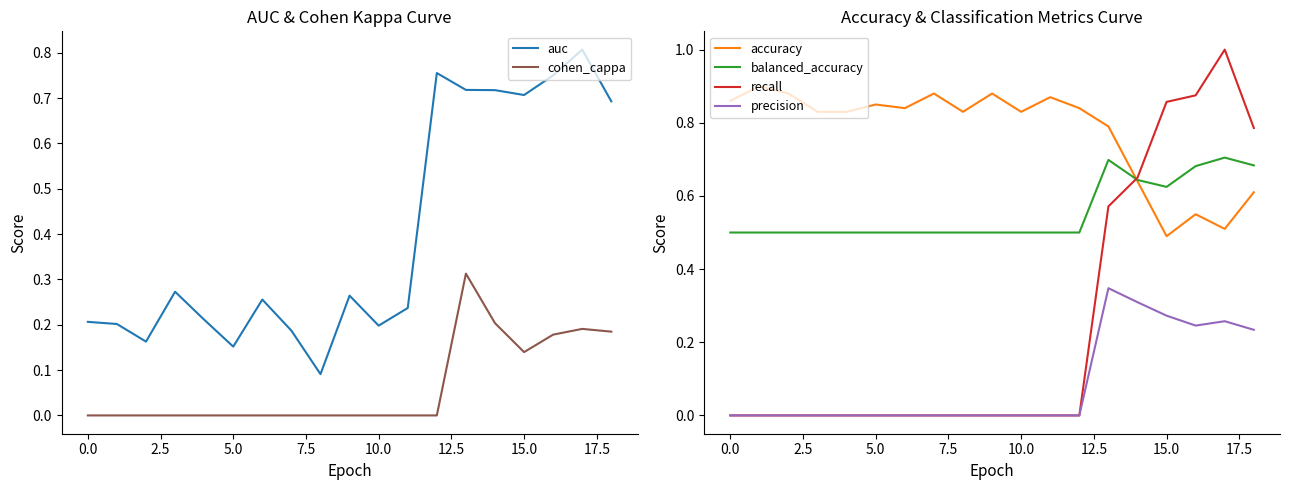

How many accuracy values are between 0 and 1?

19